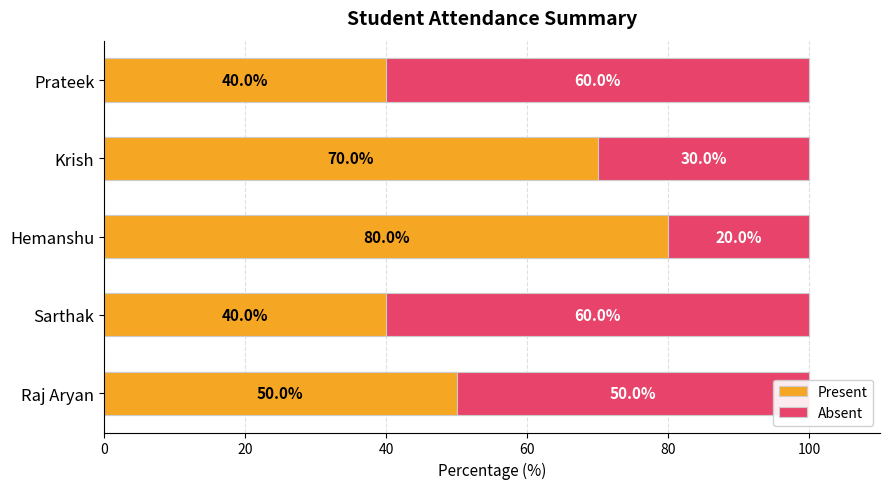

How many Absent values are between 30 and 60?

4